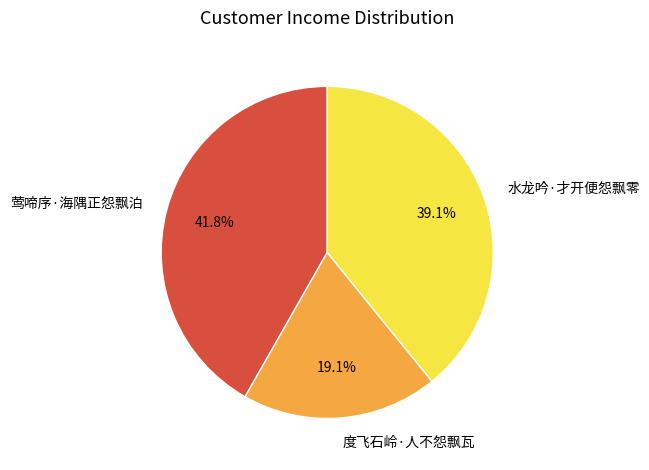

Rank the categories by value from lowest to highest.

度飞石岭·人不怨飘瓦, 水龙吟·才开便怨飘零, 莺啼序·海隅正怨飘泊